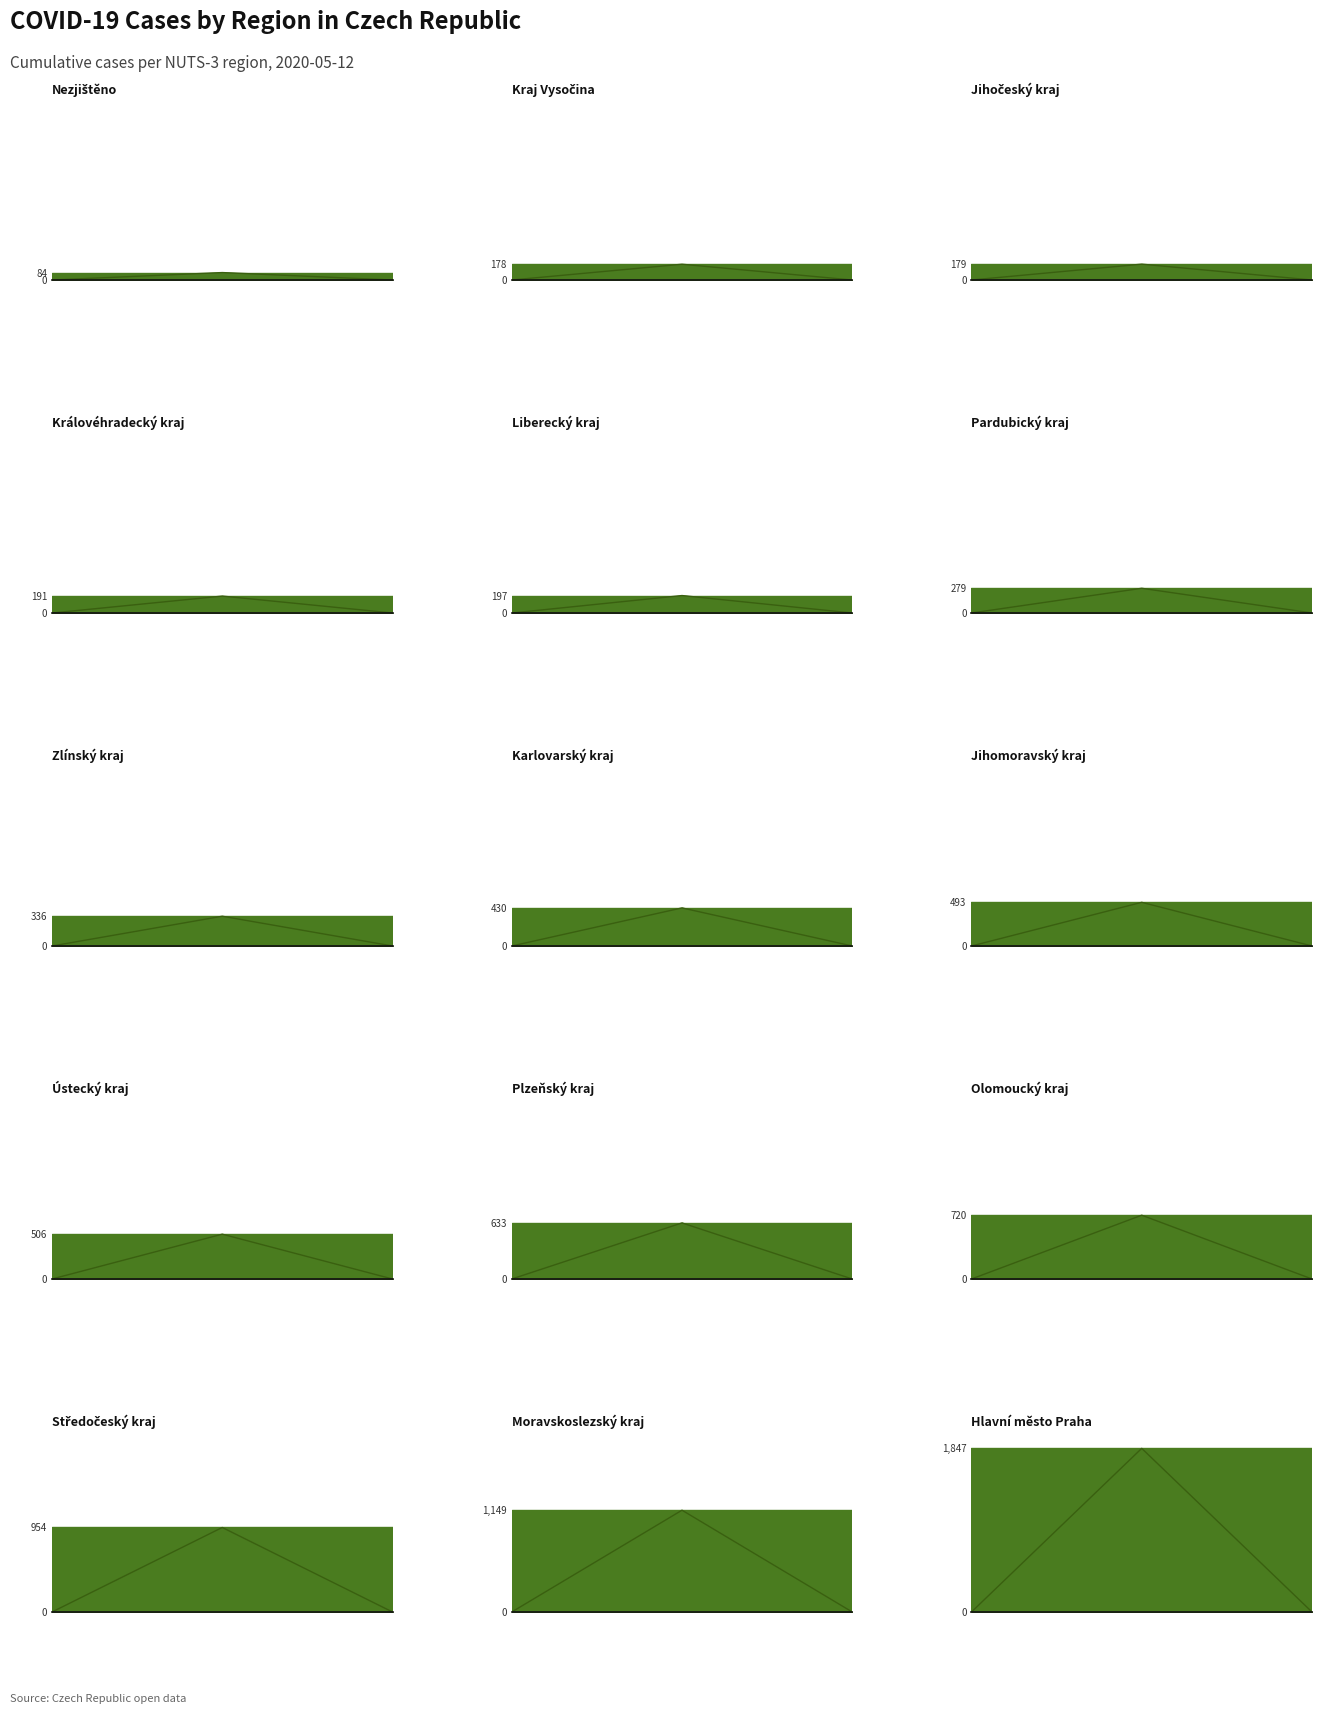

What is the difference between the values at Pardubický kraj and Zlínský kraj?

57